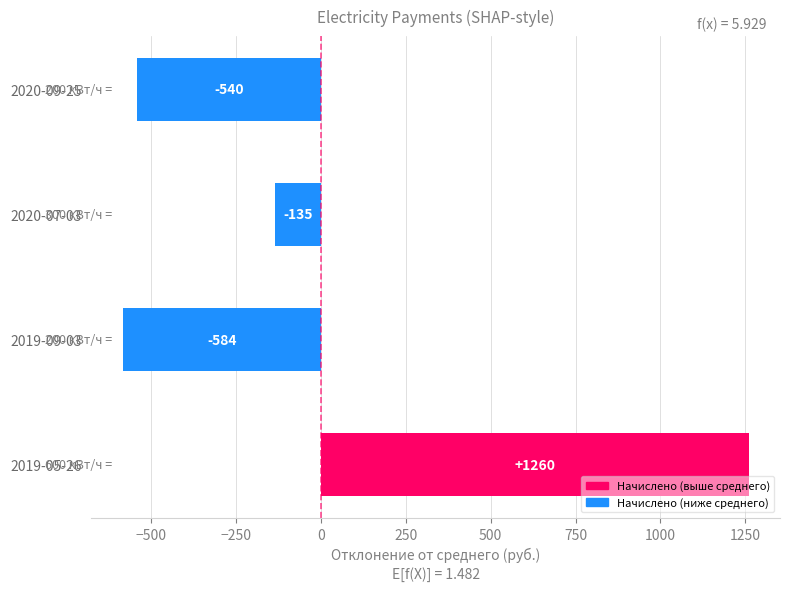

Rank the categories by value from highest to lowest.

2019-05-26, 2020-07-03, 2020-09-25, 2019-09-03